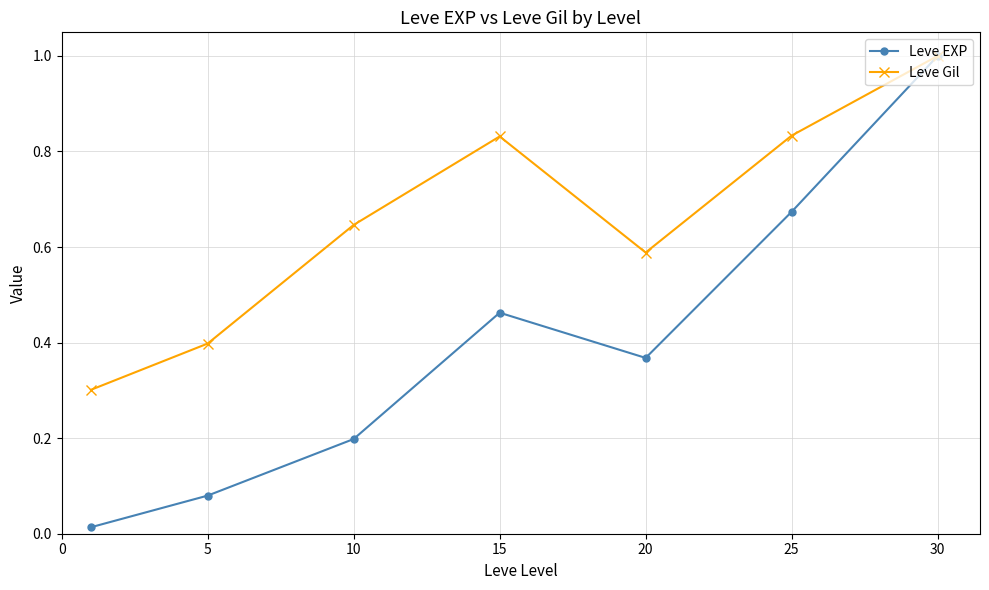

Which series has the largest range (max minus min)?

Leve EXP